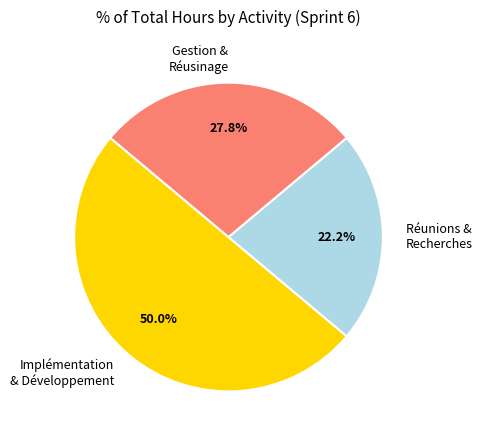

Which slice is the smallest?

Réunions & Recherches